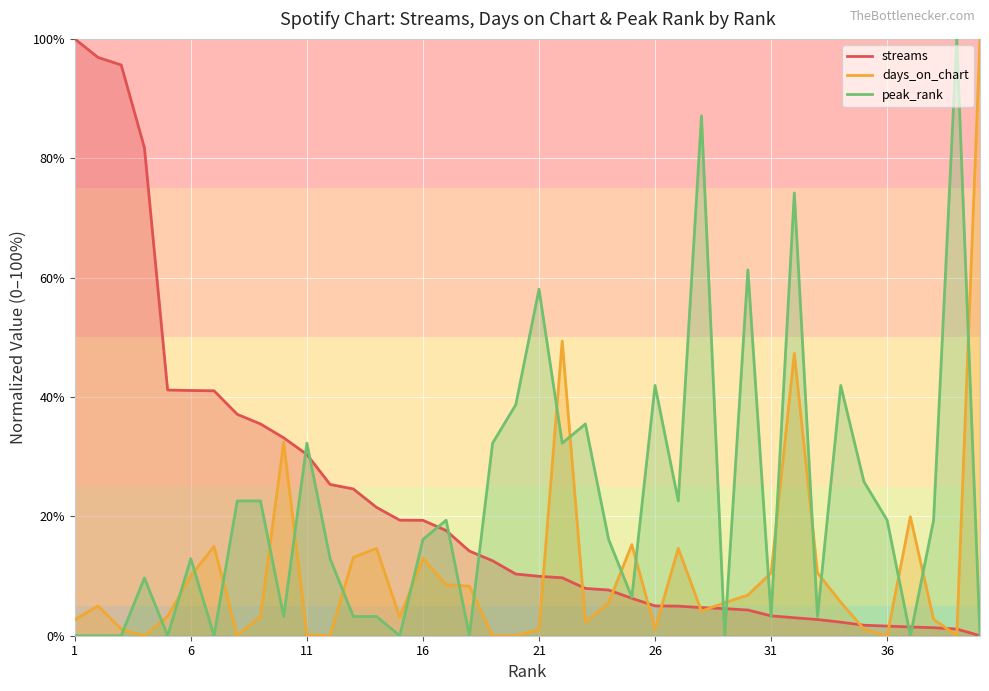

Which category has the lowest value across all series?

40